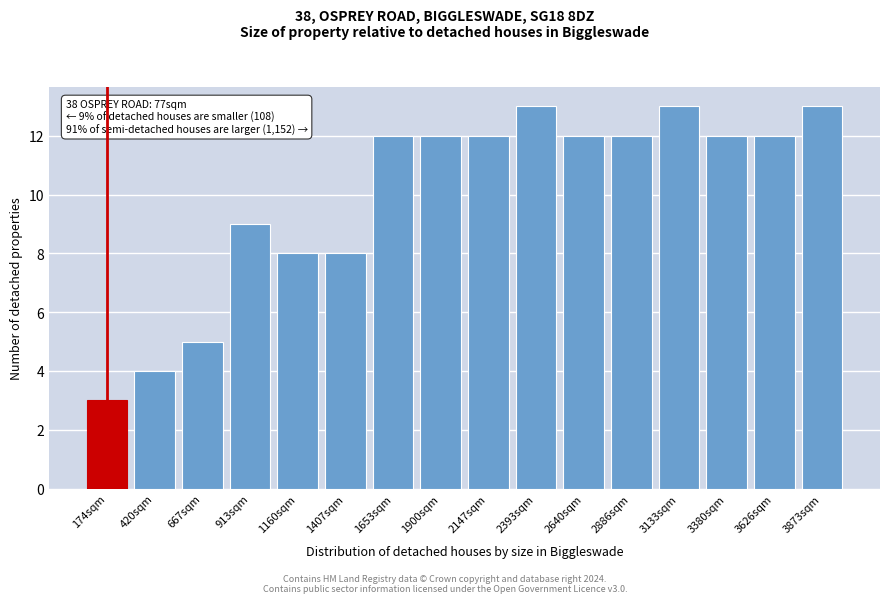

Reading left to right, what are all the values shown in this chart?

174sqm=3	420sqm=4	667sqm=5	913sqm=9	1160sqm=8	1407sqm=8	1653sqm=12	1900sqm=12	2147sqm=12	2393sqm=13	2640sqm=12	2886sqm=12	3133sqm=13	3380sqm=12	3626sqm=12	3873sqm=13